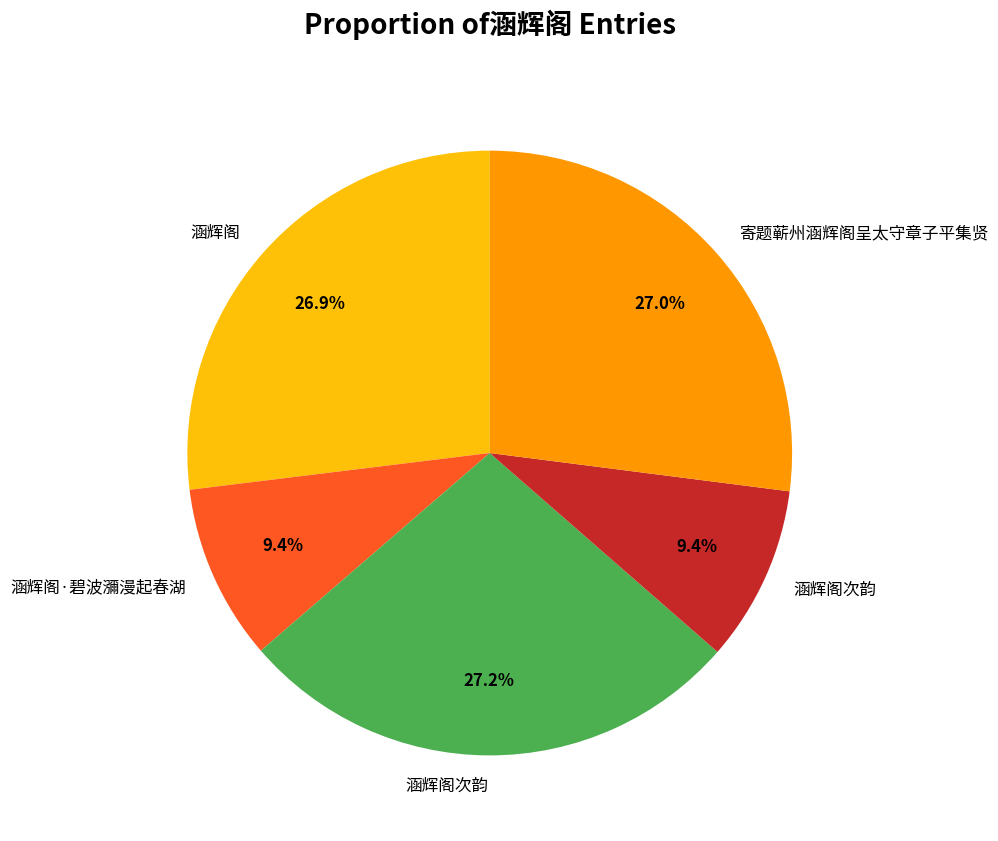

Does any single category account for the majority?

No